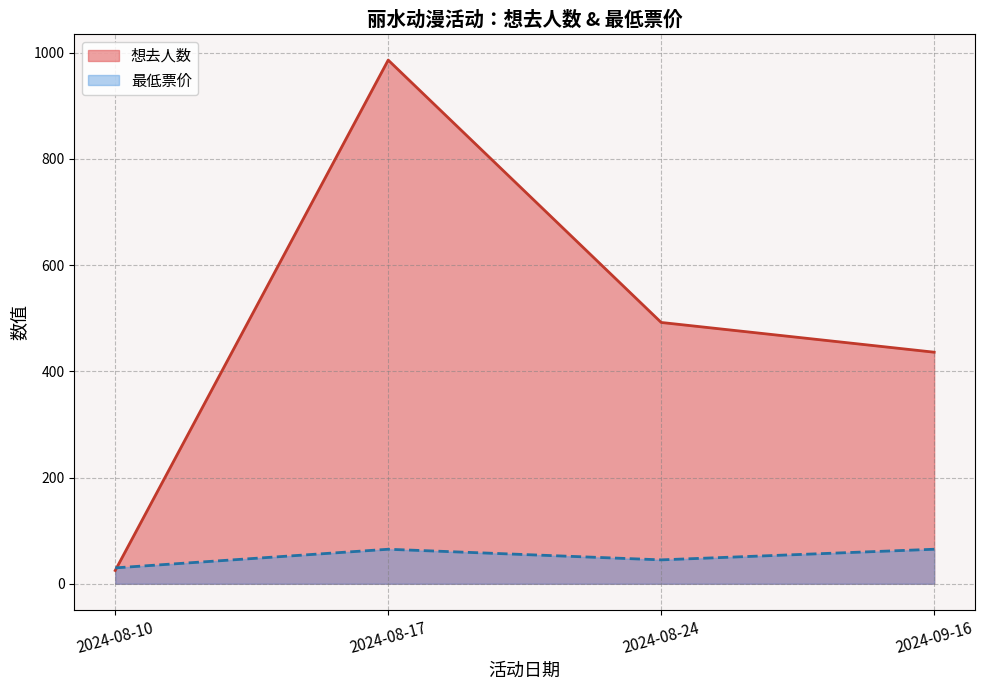

True or false: 想去人数 and 最低票价 intersect in this chart.

True